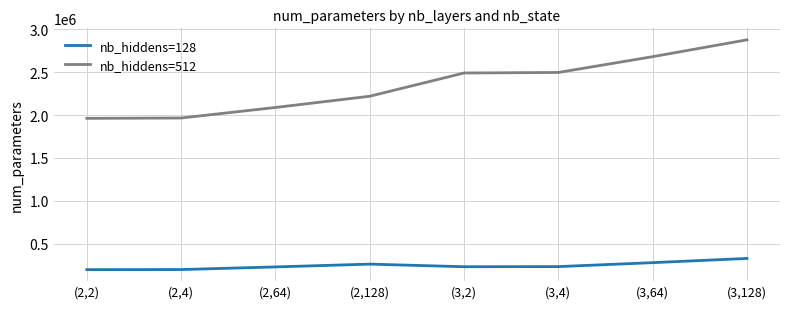

Where is nb_hiddens=512 nearest to the value 2419235?

(3,2)